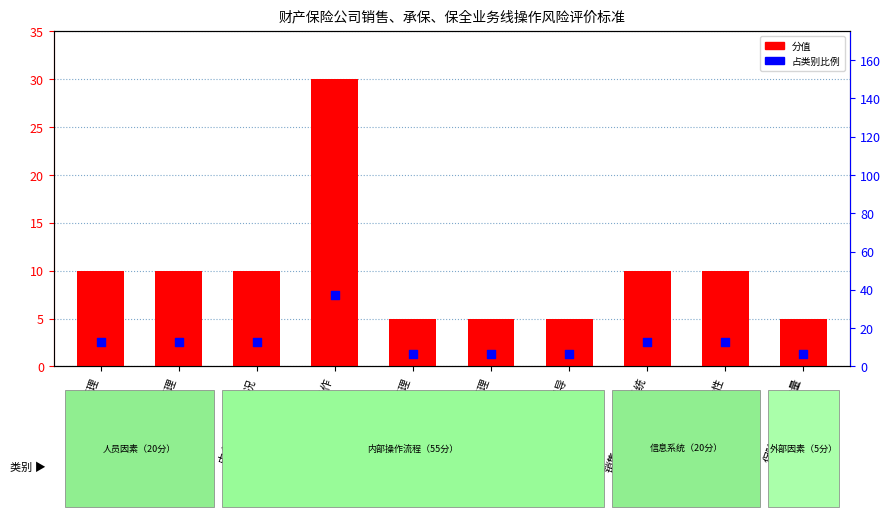

Which series has the largest Y range (max minus min)?

占类别比例